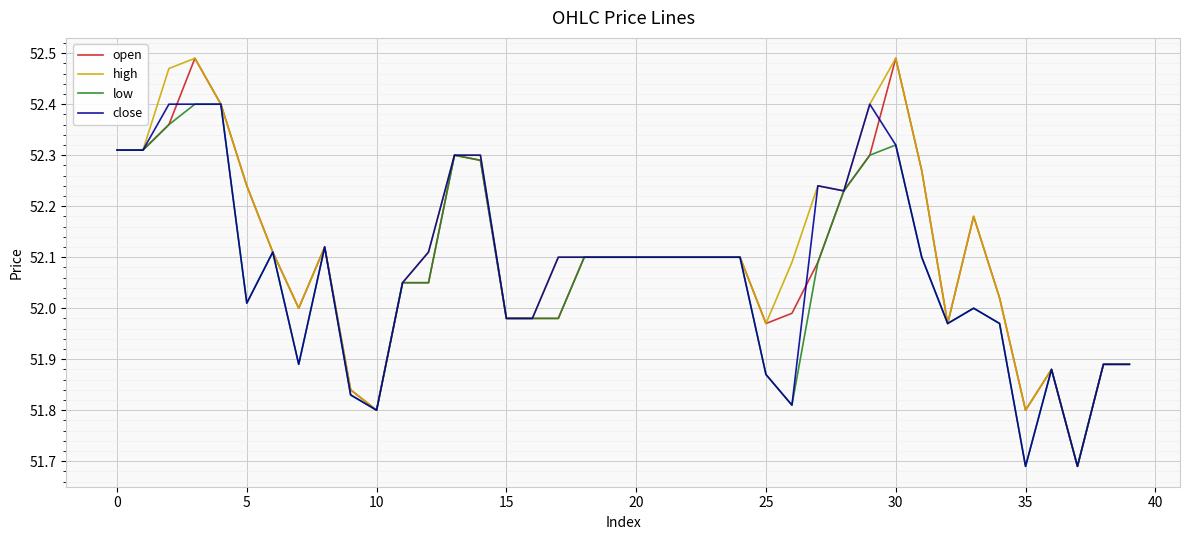

True or false: high has more than 1 points higher than both neighbors.

True